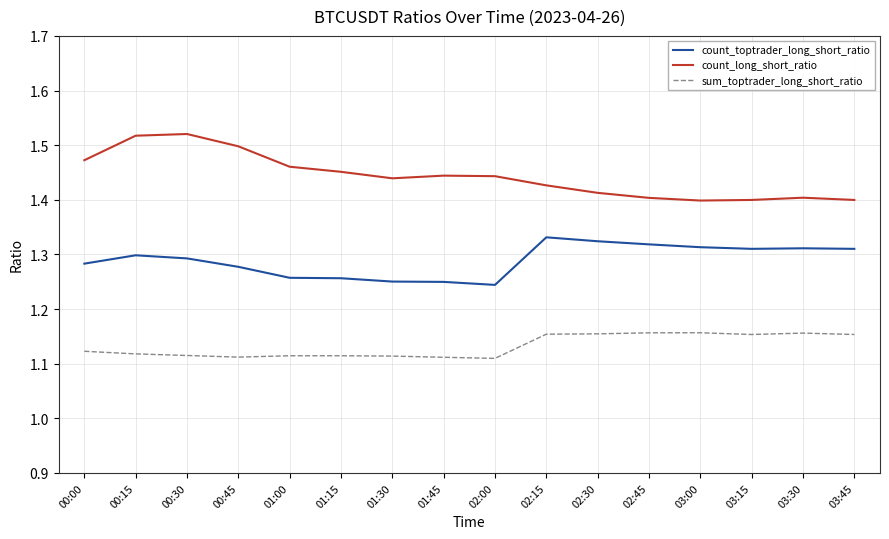

List the series in order of their peak value, lowest first.

sum_toptrader_long_short_ratio, count_toptrader_long_short_ratio, count_long_short_ratio